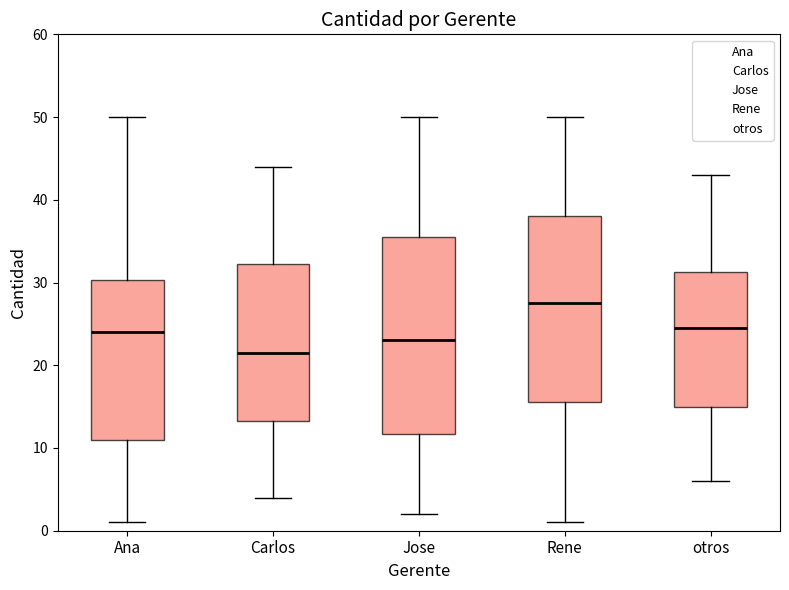

Which box is the tallest, from its lower edge to its upper edge?

Jose